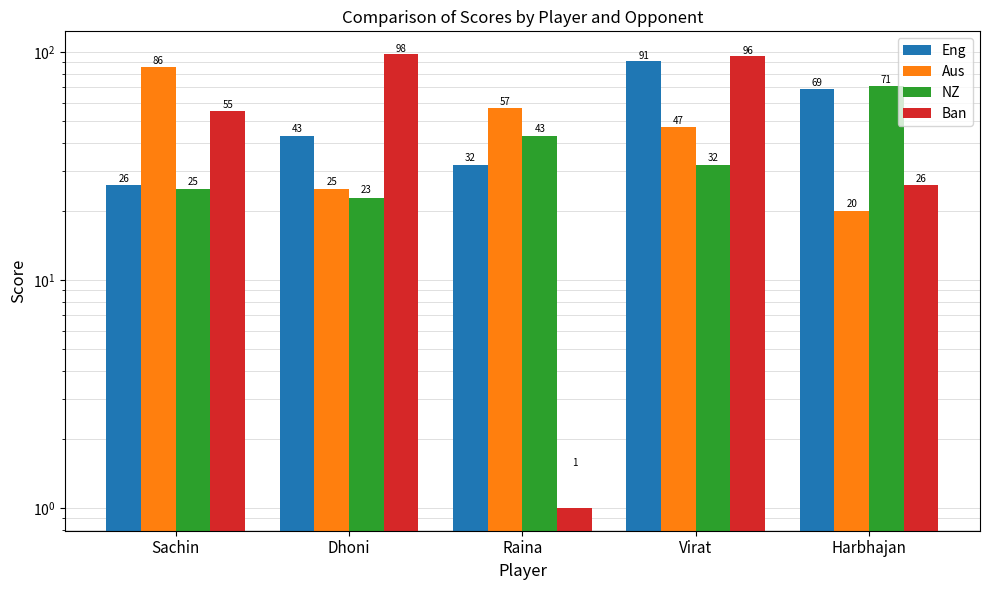

Does the chart contain stacked bars?

No